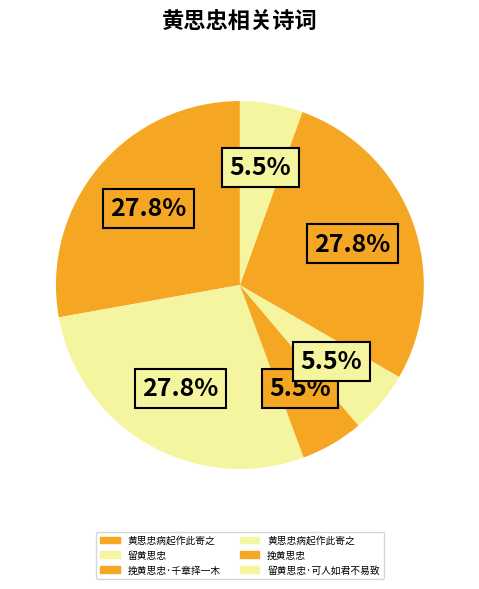

How many segments does this pie chart have?

6